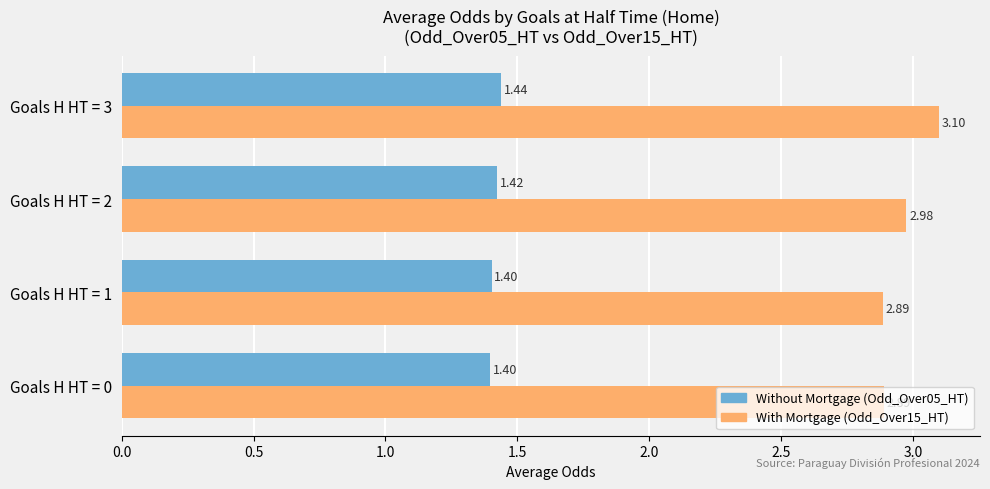

What is the spread (max minus min) of values at Goals H HT = 0?

1.5